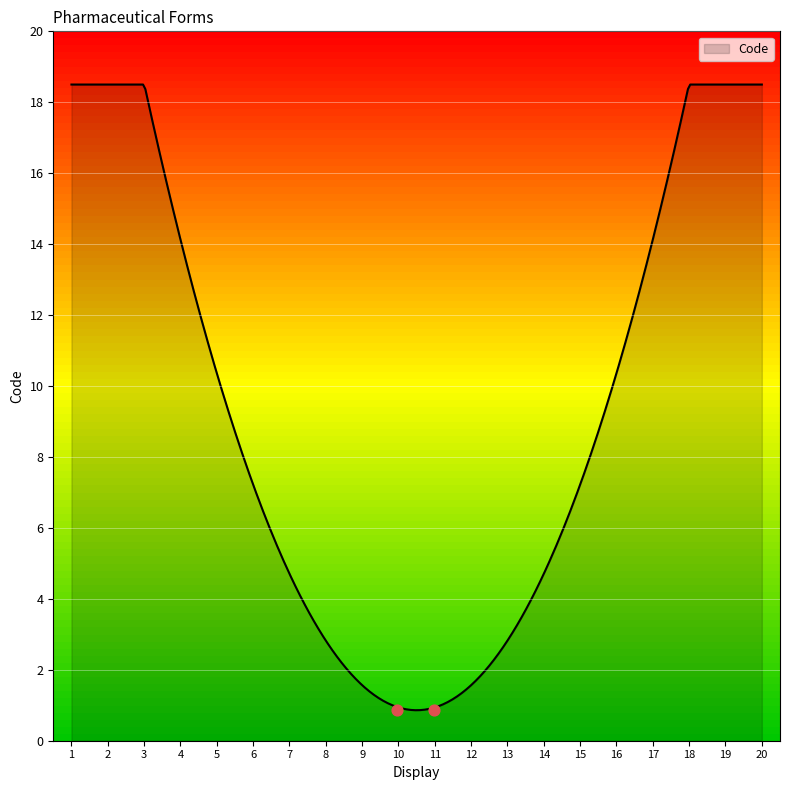

What is the highest value of the Code series?

18.5